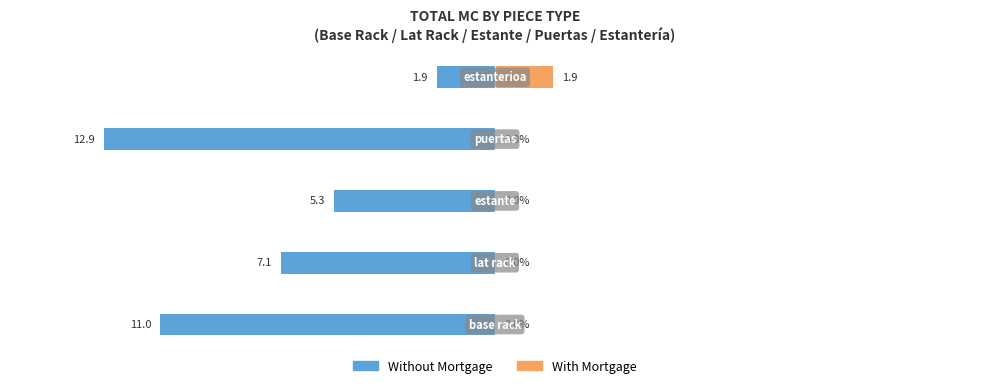

Reading left to right, what are all the values shown in this chart?

Without Mortgage: -11.0	-7.1	-5.3	-12.9	-1.9
With Mortgage: 0.0	0.0	0.0	0.0	1.9